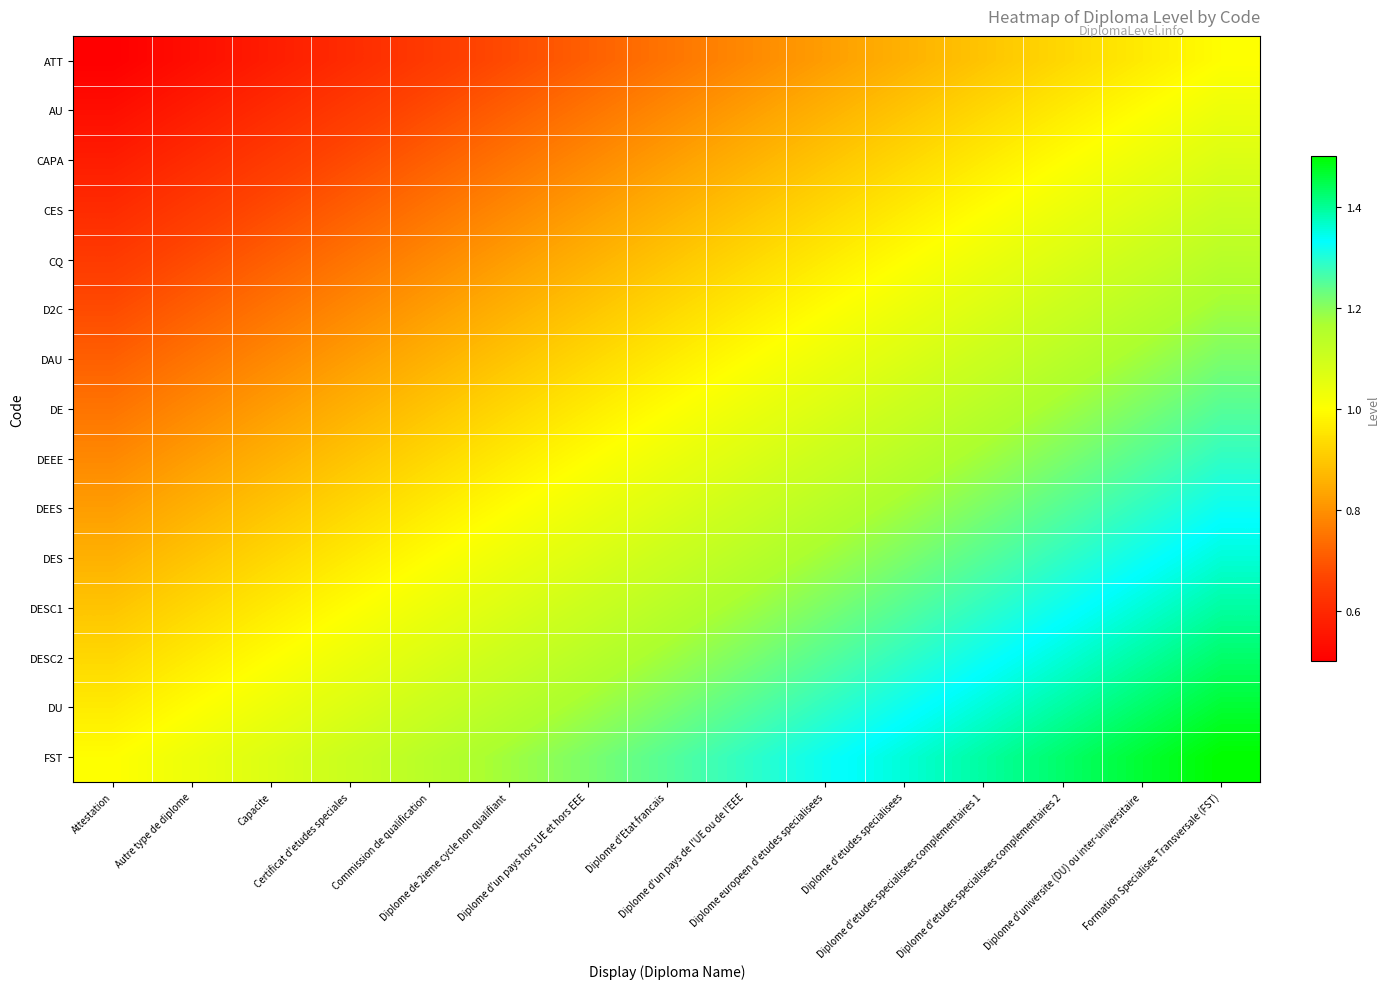

Which label corresponds to the largest value in the chart?

Formation Specialisee Transversale (FST)